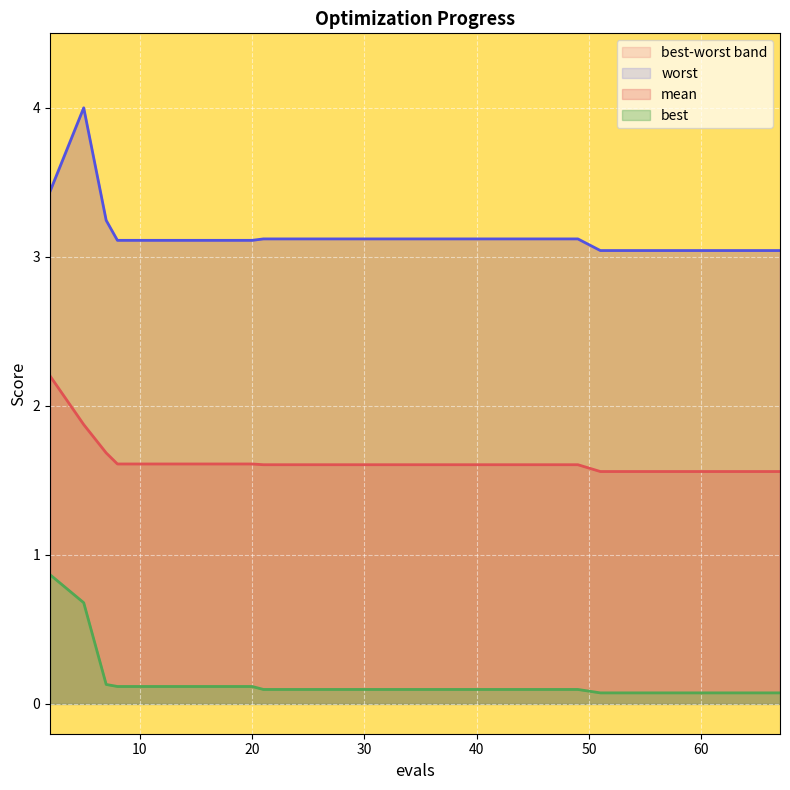

True or false: mean and worst cross at least once.

False